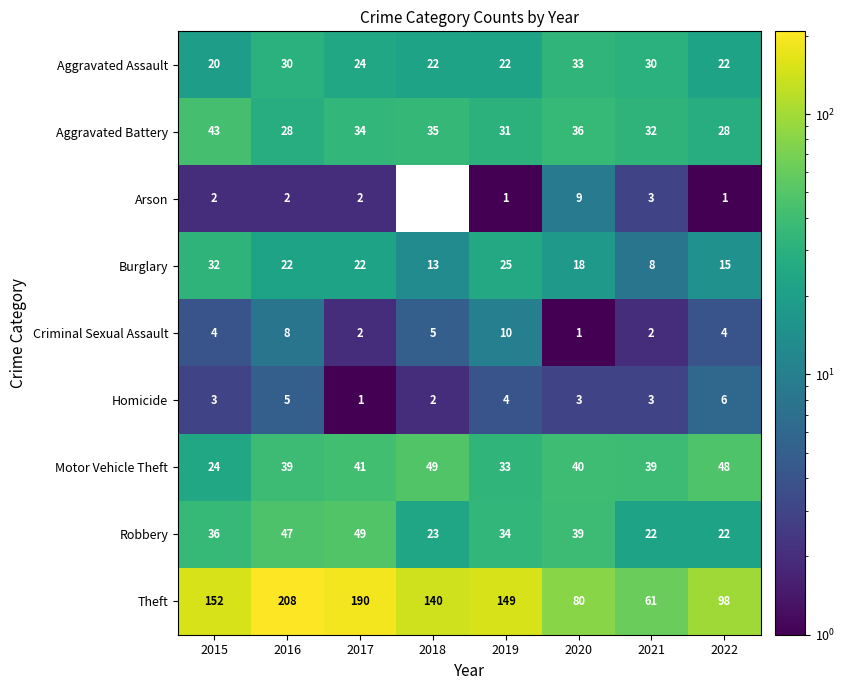

What is the total value across all series at 2015?

316